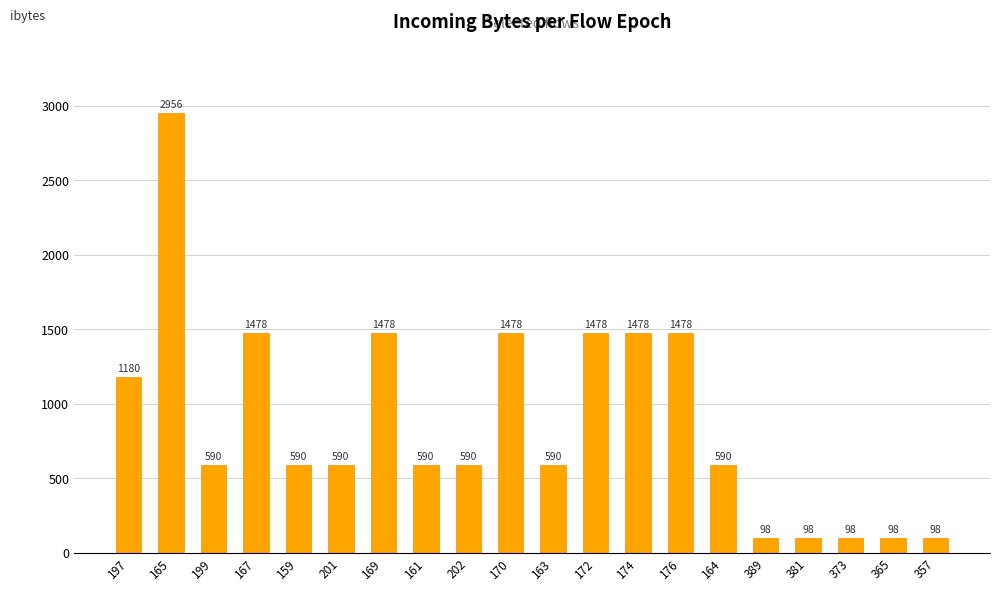

What is the change in value from 161 to 357?

-492